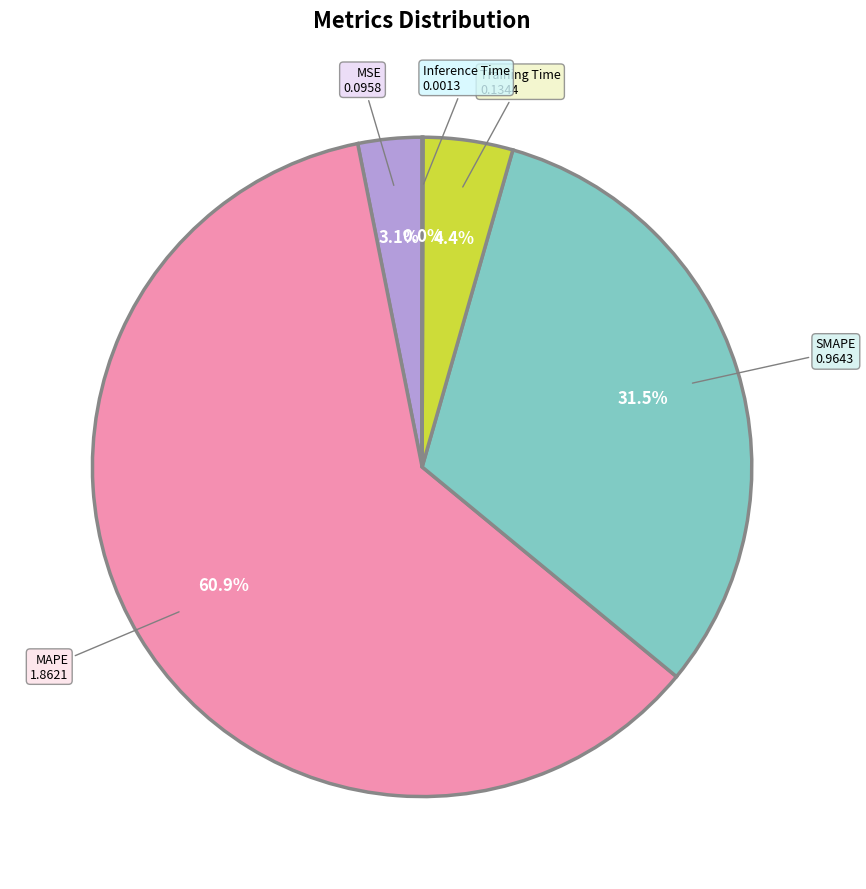

Is there a majority slice in this chart?

Yes